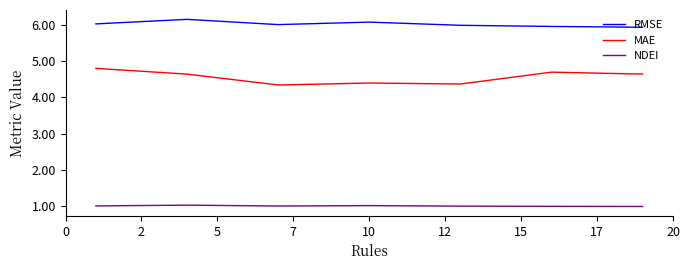

Rank the series by their maximum value, from highest to lowest.

RMSE, MAE, NDEI